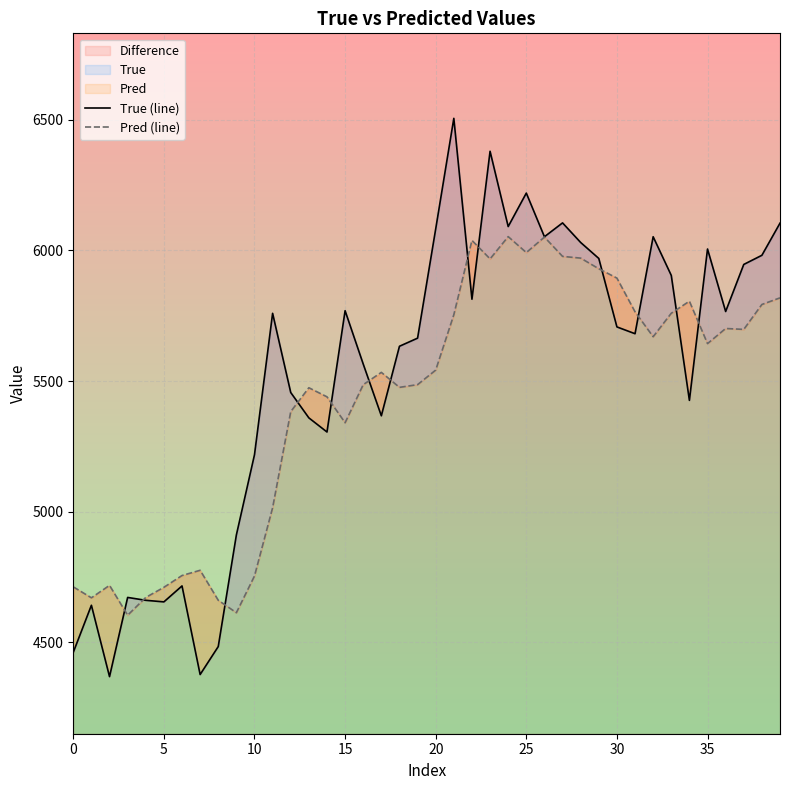

At which category is the sum across all series the highest?

23